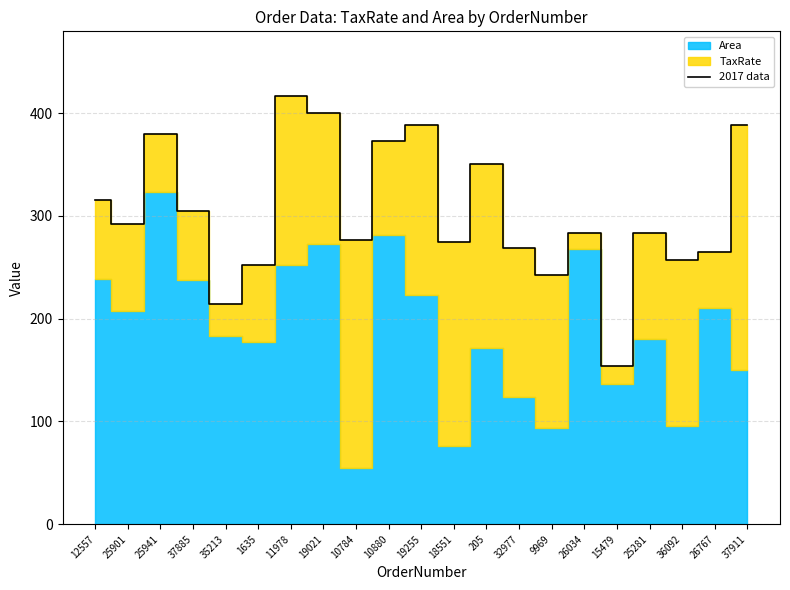

List the labels in order of value, smallest first.

15479, 35213, 9969, 1635, 36092, 26767, 32977, 18551, 10784, 26034, 25281, 25901, 37885, 12557, 205, 10880, 25941, 37911, 19255, 19021, 11978